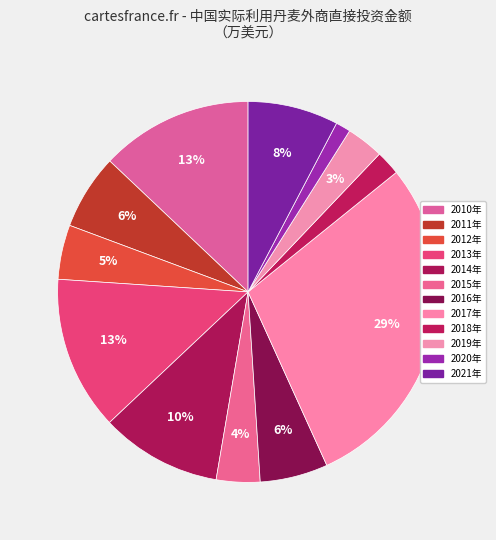

To the nearest percent, what portion does 2011年 represent?

6%